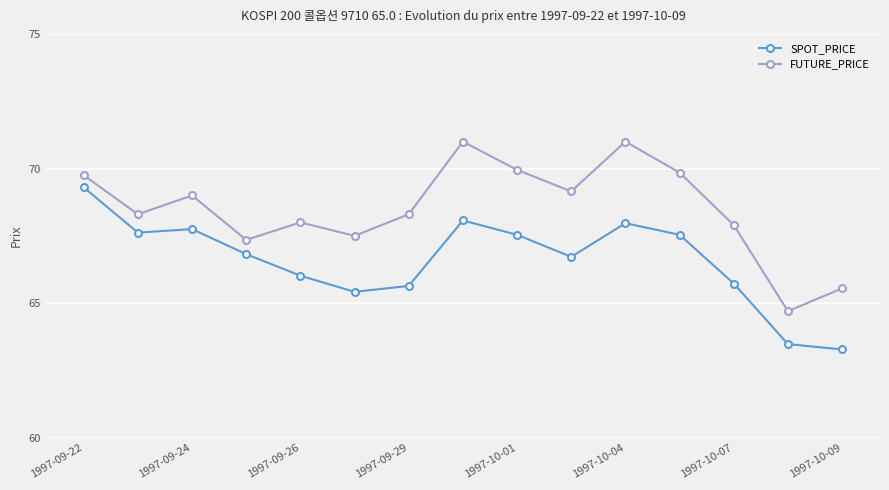

Which series has the largest range (max minus min)?

FUTURE_PRICE